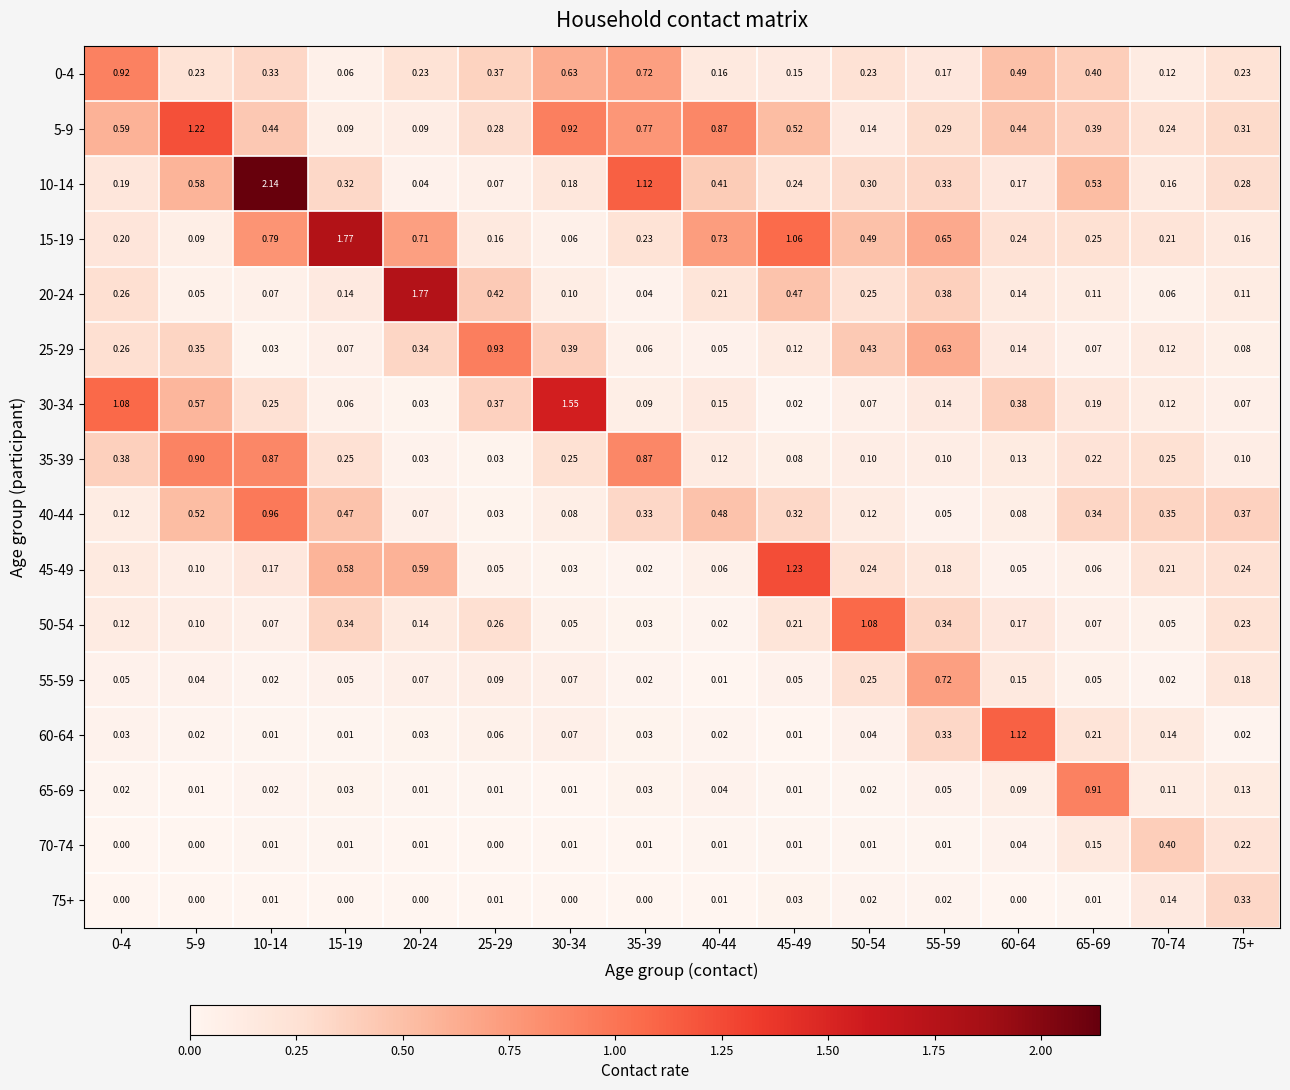

Reading right to left, list all the values displayed in this chart.

0-4: 75+=0.2	70-74=0.1	65-69=0.4	60-64=0.5	55-59=0.2	50-54=0.2	45-49=0.1	40-44=0.2	35-39=0.7	30-34=0.6	25-29=0.4	20-24=0.2	15-19=0.1	10-14=0.3	5-9=0.2	0-4=0.9
5-9: 75+=0.3	70-74=0.2	65-69=0.4	60-64=0.4	55-59=0.3	50-54=0.1	45-49=0.5	40-44=0.9	35-39=0.8	30-34=0.9	25-29=0.3	20-24=0.1	15-19=0.1	10-14=0.4	5-9=1.2	0-4=0.6
10-14: 75+=0.3	70-74=0.2	65-69=0.5	60-64=0.2	55-59=0.3	50-54=0.3	45-49=0.2	40-44=0.4	35-39=1.1	30-34=0.2	25-29=0.1	20-24=0.0	15-19=0.3	10-14=2.1	5-9=0.6	0-4=0.2
15-19: 75+=0.2	70-74=0.2	65-69=0.2	60-64=0.2	55-59=0.7	50-54=0.5	45-49=1.1	40-44=0.7	35-39=0.2	30-34=0.1	25-29=0.2	20-24=0.7	15-19=1.8	10-14=0.8	5-9=0.1	0-4=0.2
20-24: 75+=0.1	70-74=0.1	65-69=0.1	60-64=0.1	55-59=0.4	50-54=0.2	45-49=0.5	40-44=0.2	35-39=0.0	30-34=0.1	25-29=0.4	20-24=1.8	15-19=0.1	10-14=0.1	5-9=0.1	0-4=0.3
25-29: 75+=0.1	70-74=0.1	65-69=0.1	60-64=0.1	55-59=0.6	50-54=0.4	45-49=0.1	40-44=0.1	35-39=0.1	30-34=0.4	25-29=0.9	20-24=0.3	15-19=0.1	10-14=0.0	5-9=0.3	0-4=0.3
30-34: 75+=0.1	70-74=0.1	65-69=0.2	60-64=0.4	55-59=0.1	50-54=0.1	45-49=0.0	40-44=0.1	35-39=0.1	30-34=1.6	25-29=0.4	20-24=0.0	15-19=0.1	10-14=0.2	5-9=0.6	0-4=1.1
35-39: 75+=0.1	70-74=0.2	65-69=0.2	60-64=0.1	55-59=0.1	50-54=0.1	45-49=0.1	40-44=0.1	35-39=0.9	30-34=0.2	25-29=0.0	20-24=0.0	15-19=0.2	10-14=0.9	5-9=0.9	0-4=0.4
40-44: 75+=0.4	70-74=0.3	65-69=0.3	60-64=0.1	55-59=0.1	50-54=0.1	45-49=0.3	40-44=0.5	35-39=0.3	30-34=0.1	25-29=0.0	20-24=0.1	15-19=0.5	10-14=1.0	5-9=0.5	0-4=0.1
45-49: 75+=0.2	70-74=0.2	65-69=0.1	60-64=0.1	55-59=0.2	50-54=0.2	45-49=1.2	40-44=0.1	35-39=0.0	30-34=0.0	25-29=0.1	20-24=0.6	15-19=0.6	10-14=0.2	5-9=0.1	0-4=0.1
50-54: 75+=0.2	70-74=0.1	65-69=0.1	60-64=0.2	55-59=0.3	50-54=1.1	45-49=0.2	40-44=0.0	35-39=0.0	30-34=0.1	25-29=0.3	20-24=0.1	15-19=0.3	10-14=0.1	5-9=0.1	0-4=0.1
55-59: 75+=0.2	70-74=0.0	65-69=0.1	60-64=0.1	55-59=0.7	50-54=0.2	45-49=0.1	40-44=0.0	35-39=0.0	30-34=0.1	25-29=0.1	20-24=0.1	15-19=0.1	10-14=0.0	5-9=0.0	0-4=0.1
60-64: 75+=0.0	70-74=0.1	65-69=0.2	60-64=1.1	55-59=0.3	50-54=0.0	45-49=0.0	40-44=0.0	35-39=0.0	30-34=0.1	25-29=0.1	20-24=0.0	15-19=0.0	10-14=0.0	5-9=0.0	0-4=0.0
65-69: 75+=0.1	70-74=0.1	65-69=0.9	60-64=0.1	55-59=0.1	50-54=0.0	45-49=0.0	40-44=0.0	35-39=0.0	30-34=0.0	25-29=0.0	20-24=0.0	15-19=0.0	10-14=0.0	5-9=0.0	0-4=0.0
70-74: 75+=0.2	70-74=0.4	65-69=0.1	60-64=0.0	55-59=0.0	50-54=0.0	45-49=0.0	40-44=0.0	35-39=0.0	30-34=0.0	25-29=0.0	20-24=0.0	15-19=0.0	10-14=0.0	5-9=0.0	0-4=0.0
75+: 75+=0.3	70-74=0.1	65-69=0.0	60-64=0.0	55-59=0.0	50-54=0.0	45-49=0.0	40-44=0.0	35-39=0.0	30-34=0.0	25-29=0.0	20-24=0.0	15-19=0.0	10-14=0.0	5-9=0.0	0-4=0.0